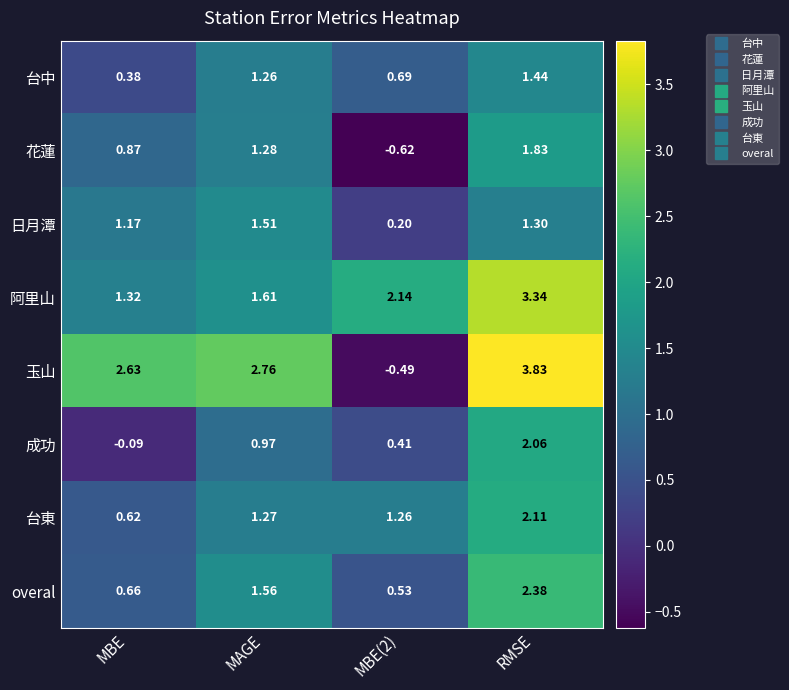

Where is overal nearest to the value 1?

MBE